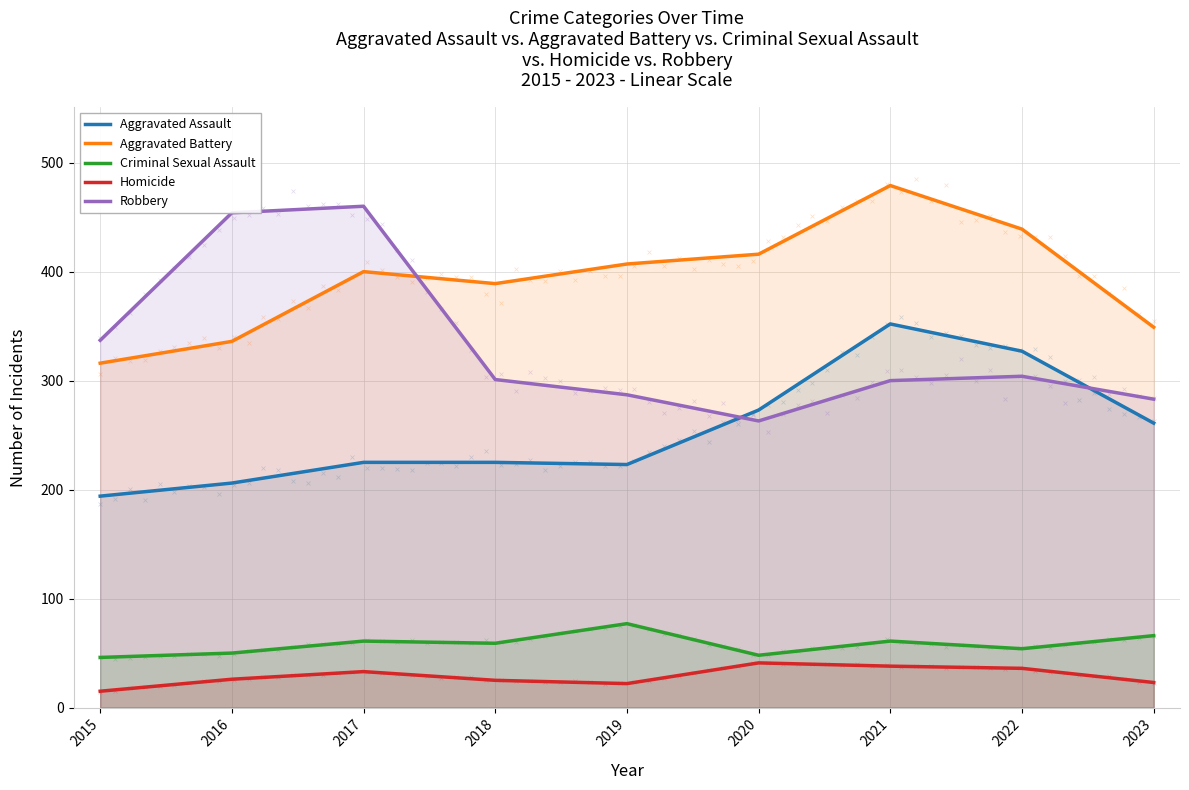

Which series contains the lowest Y value?

Homicide